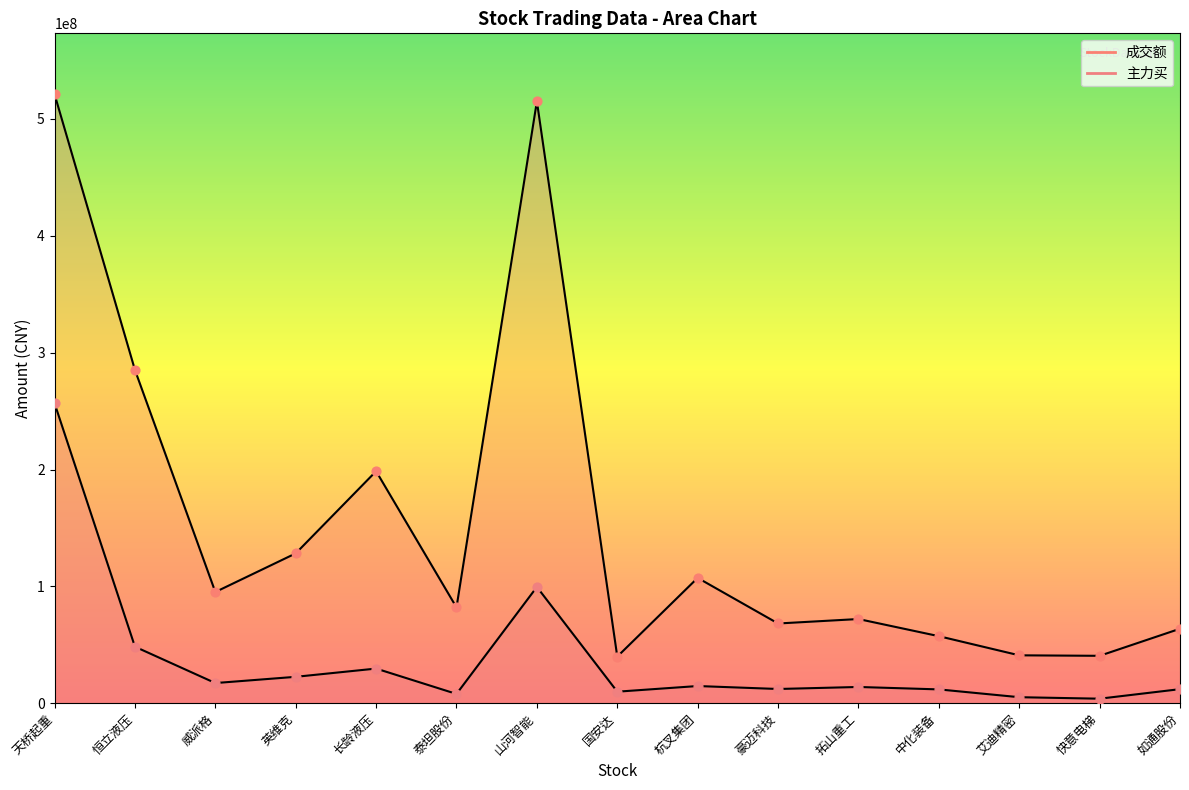

Which series has the widest spread of Y values?

成交额